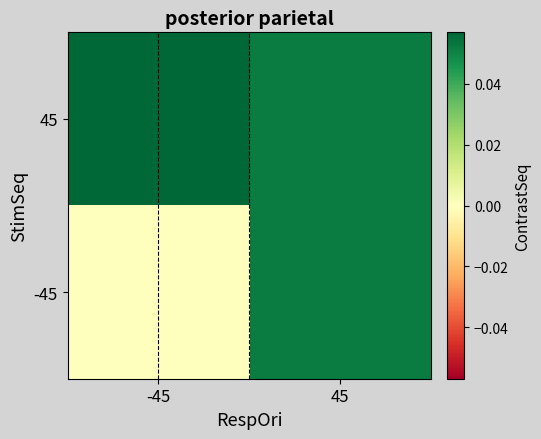

What is the maximum value shown in the chart?

0.1